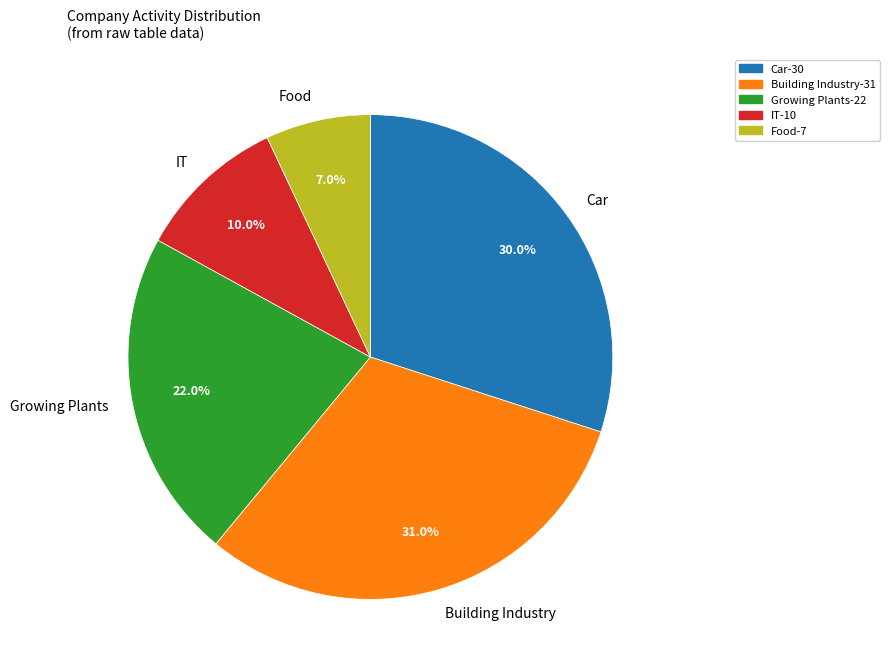

What percentage is the Building Industry slice, to the nearest percent?

31%